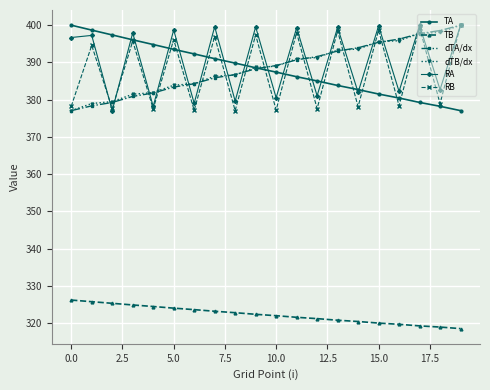

True or false: TA and TB cross at least once.

False